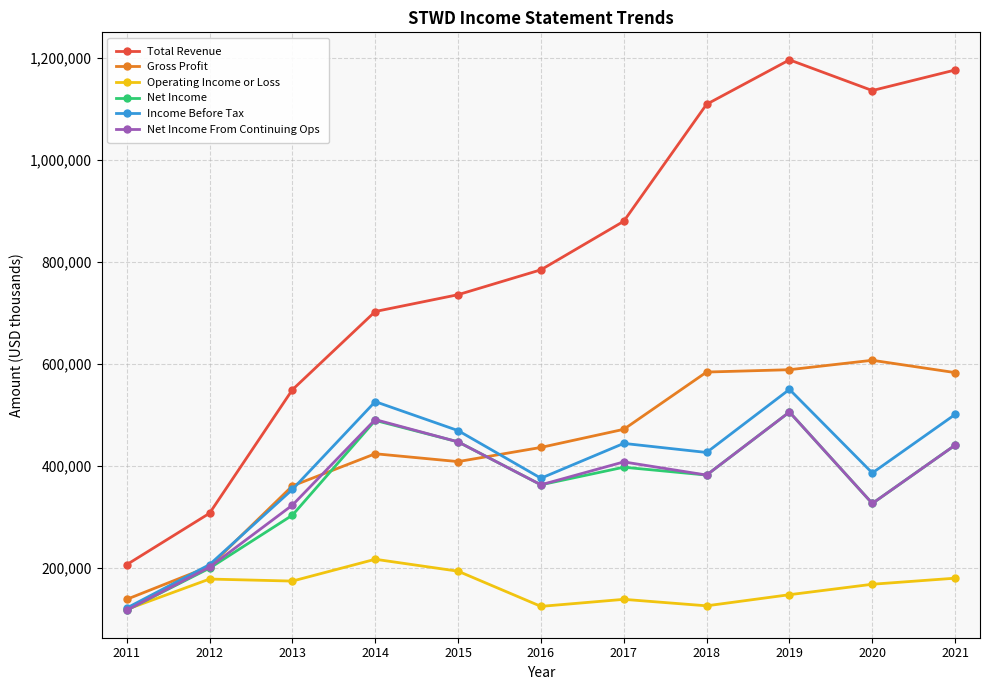

What is the value of the Net Income point at the 9th from the left?

505800